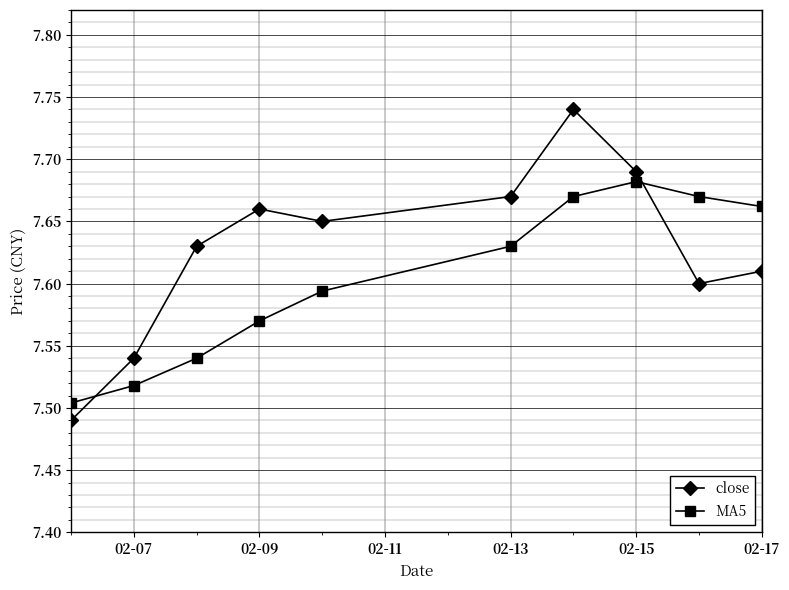

Which series has the widest spread of values?

close